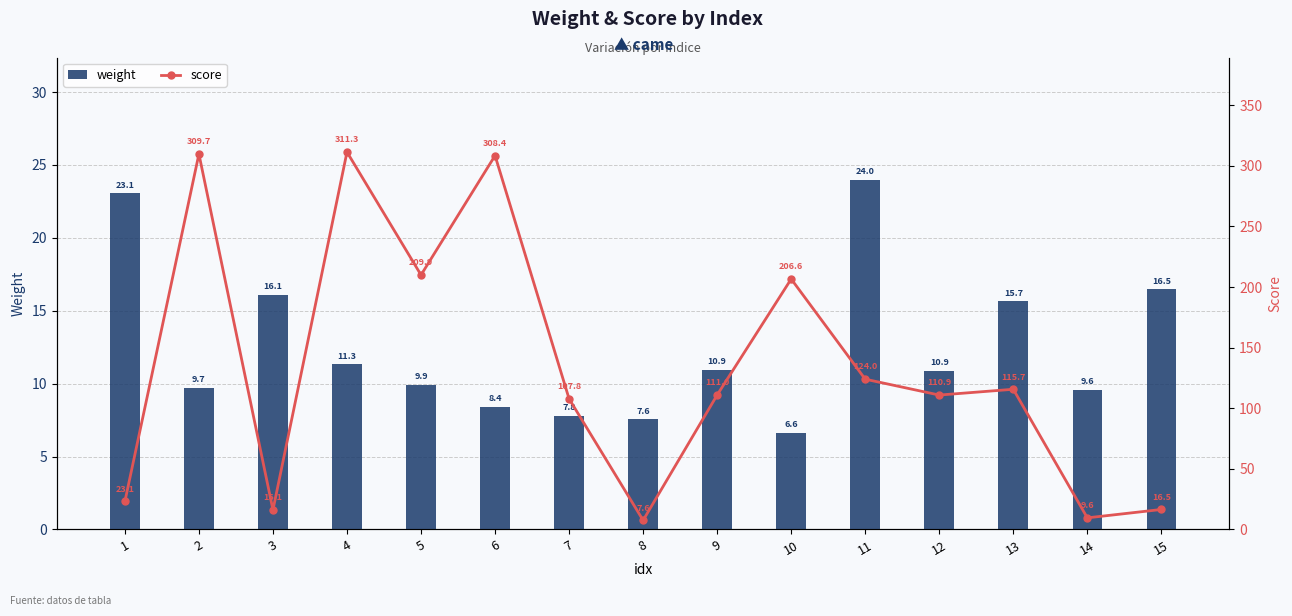

Rank the series at 11 from highest to lowest value.

score, weight